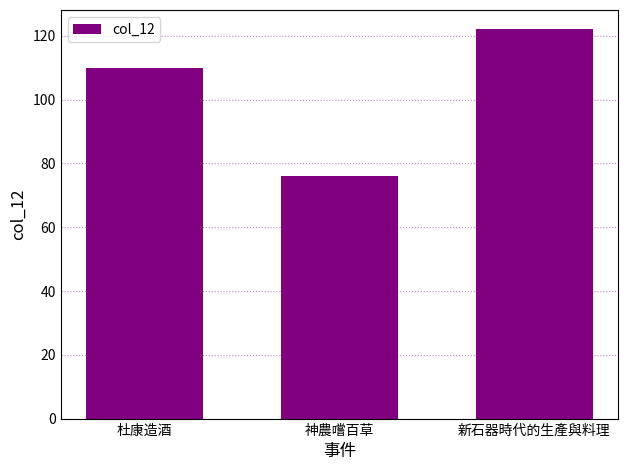

What is the approximate value at 神農嚐百草?

76